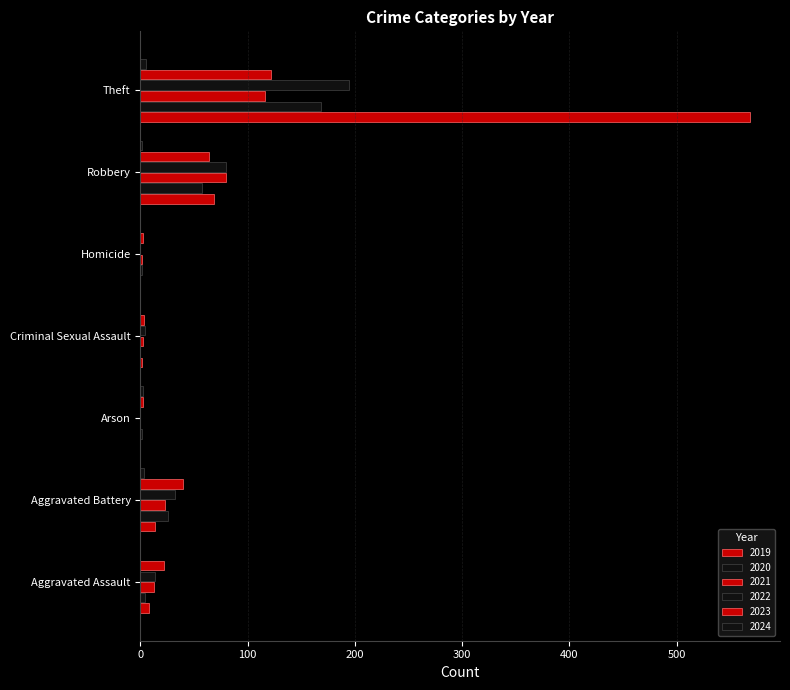

How many data points does each series have?

7